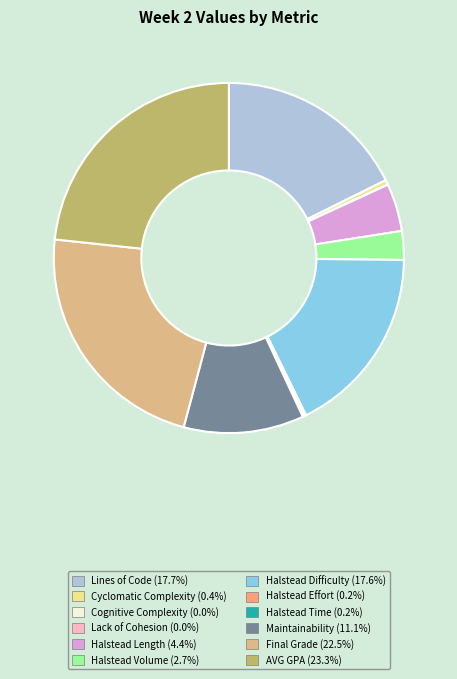

Which has a higher value, Maintainability or Lines of Code?

Lines of Code